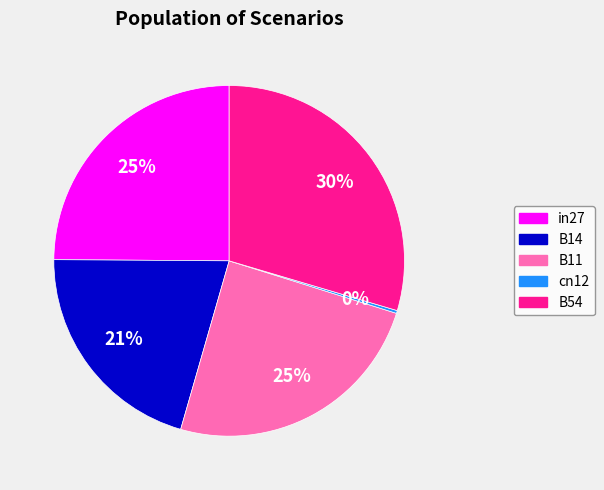

To the nearest percent, what is the combined percentage of B54 and in27?

54%